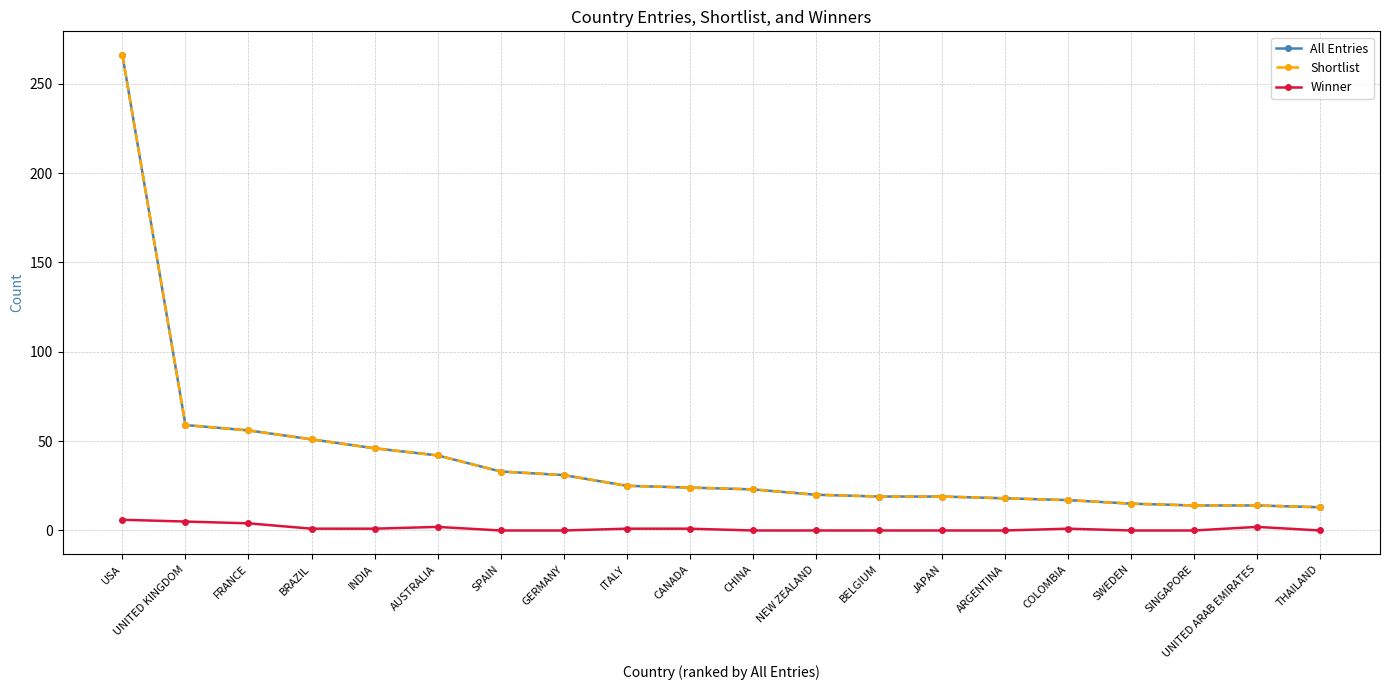

Is this an area chart (filled region under the line)?

No